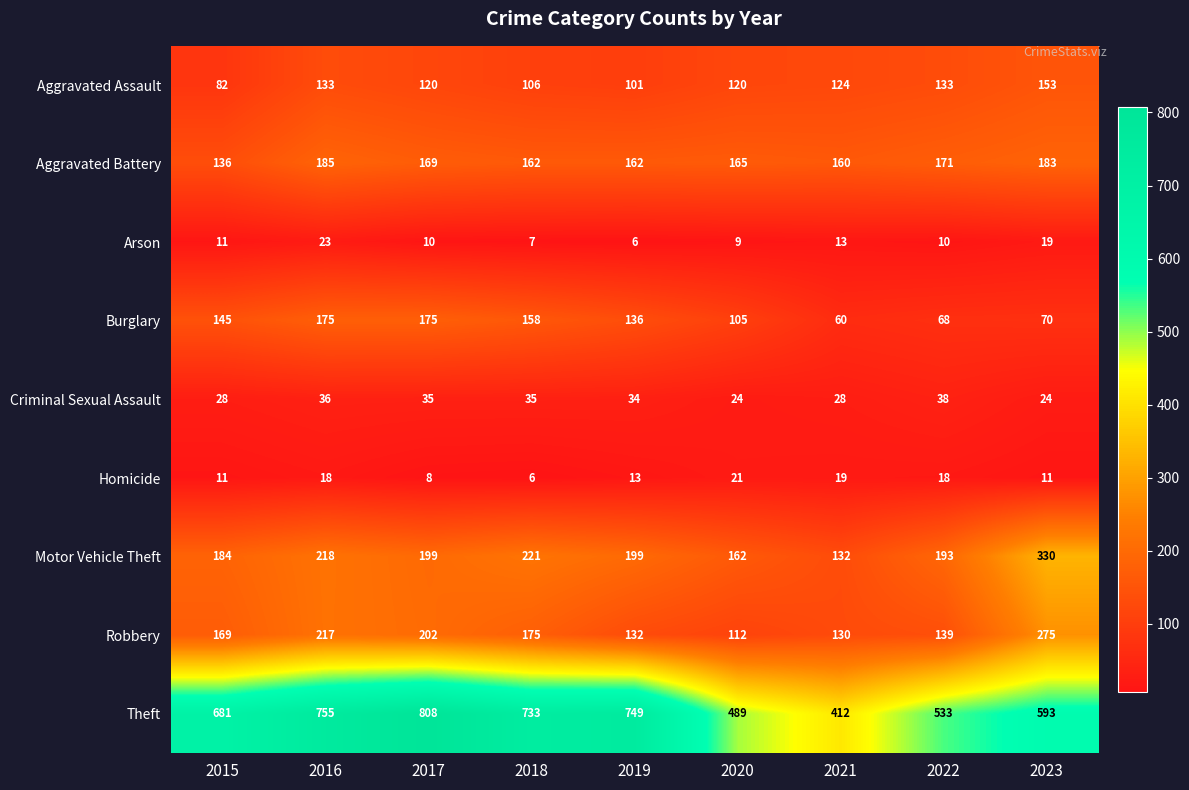

Which series has the largest range (max minus min)?

Theft